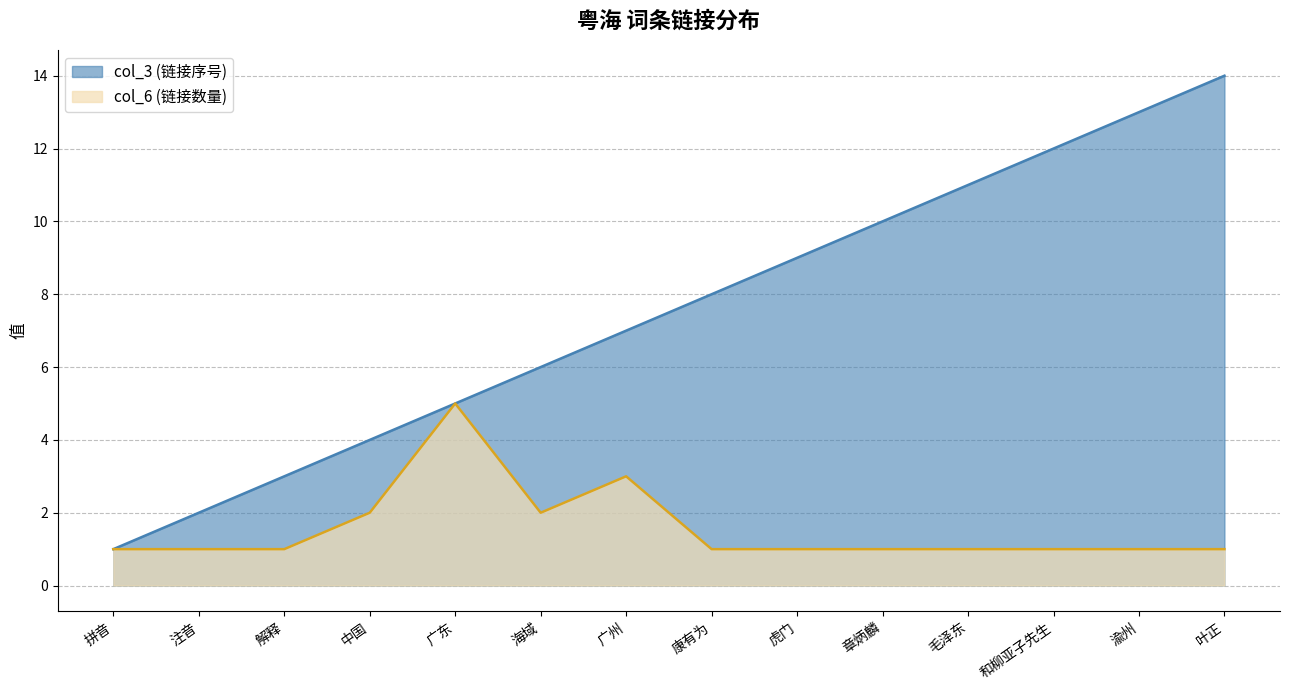

What are all the series names shown in the legend?

col_3 (链接序号), col_6 (链接数量)